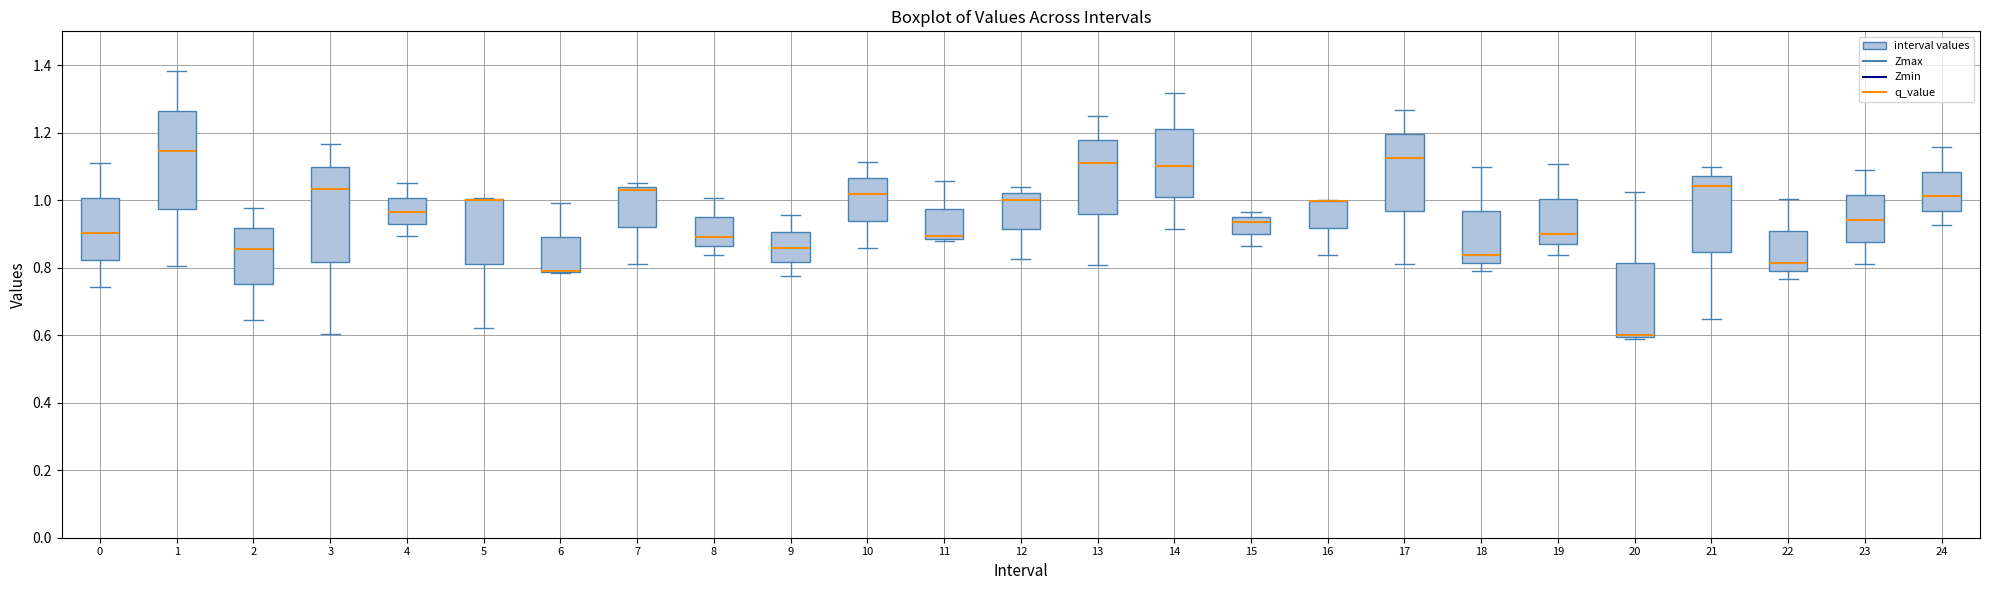

Reading left to right, transcribe this box plot: for each box, give where its median line is, the range the box spans, and where its two whiskers end, as read against the y-axis. The values are not printed on the chart, so give them approximately, as read against the axis.

0: median 0.90, box 0.82 to 1.00, whiskers 0.74 to 1.10
1: median 1.14, box 0.98 to 1.26, whiskers 0.80 to 1.38
2: median 0.86, box 0.76 to 0.92, whiskers 0.64 to 0.98
3: median 1.04, box 0.82 to 1.10, whiskers 0.60 to 1.16
4: median 0.96, box 0.92 to 1.00, whiskers 0.90 to 1.06
5: median 1.00 (drawn on the box's upper edge), box 0.82 to 1.00, whiskers 0.62 to 1.00
6: median 0.80 (drawn on the box's lower edge), box 0.78 to 0.90, whiskers 0.78 to 1.00
7: median 1.04 (just below the box's upper edge), box 0.92 to 1.04, whiskers 0.82 to 1.06
8: median 0.90, box 0.86 to 0.94, whiskers 0.84 to 1.00
9: median 0.86, box 0.82 to 0.90, whiskers 0.78 to 0.96
10: median 1.02, box 0.94 to 1.06, whiskers 0.86 to 1.12
11: median 0.90, box 0.88 to 0.98, whiskers 0.88 (just below the box's lower edge) to 1.06
12: median 1.00, box 0.92 to 1.02, whiskers 0.82 to 1.04
13: median 1.10, box 0.96 to 1.18, whiskers 0.80 to 1.24
14: median 1.10, box 1.00 to 1.20, whiskers 0.92 to 1.32
15: median 0.94, box 0.90 to 0.96, whiskers 0.86 to 0.96 (just above the box's upper edge)
16: median 1.00 (drawn on the box's upper edge), box 0.92 to 1.00, whiskers 0.84 to 1.00
17: median 1.12, box 0.96 to 1.20, whiskers 0.80 to 1.26
18: median 0.84, box 0.82 to 0.96, whiskers 0.78 to 1.10
19: median 0.90, box 0.86 to 1.00, whiskers 0.84 to 1.10
20: median 0.60 (just above the box's lower edge), box 0.60 to 0.82, whiskers 0.58 to 1.02
21: median 1.04, box 0.84 to 1.08, whiskers 0.64 to 1.10
22: median 0.82, box 0.80 to 0.90, whiskers 0.76 to 1.00
23: median 0.94, box 0.88 to 1.02, whiskers 0.82 to 1.08
24: median 1.02, box 0.96 to 1.08, whiskers 0.92 to 1.16